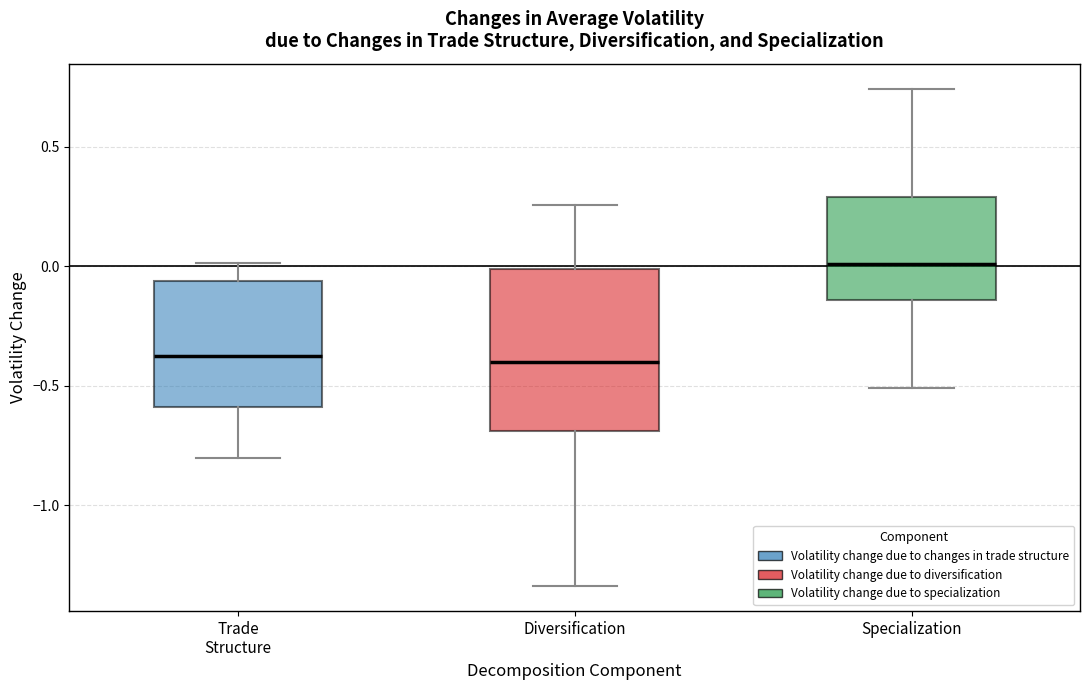

Where does the lower whisker of the box for Trade Structure end on the y-axis? The values are not printed on the chart, so give them approximately, as read against the axis.

-0.80